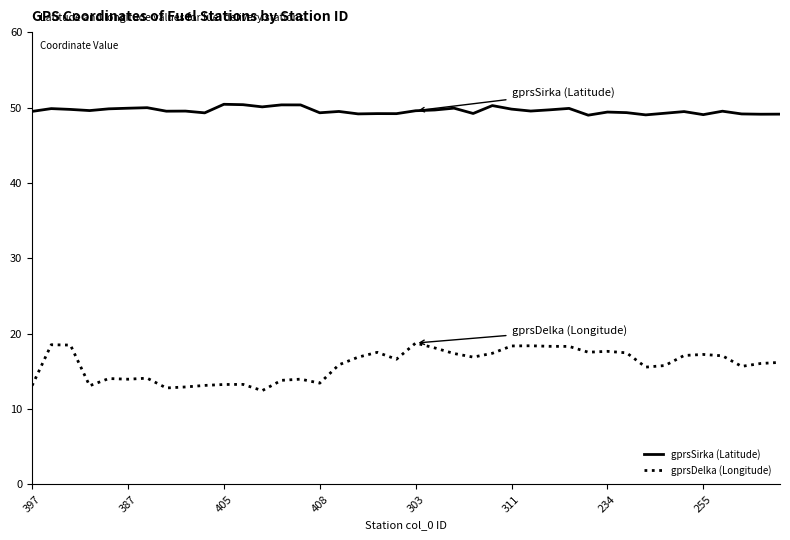

Rank the series by their maximum value, from highest to lowest.

gprsSirka (Latitude), gprsDelka (Longitude)